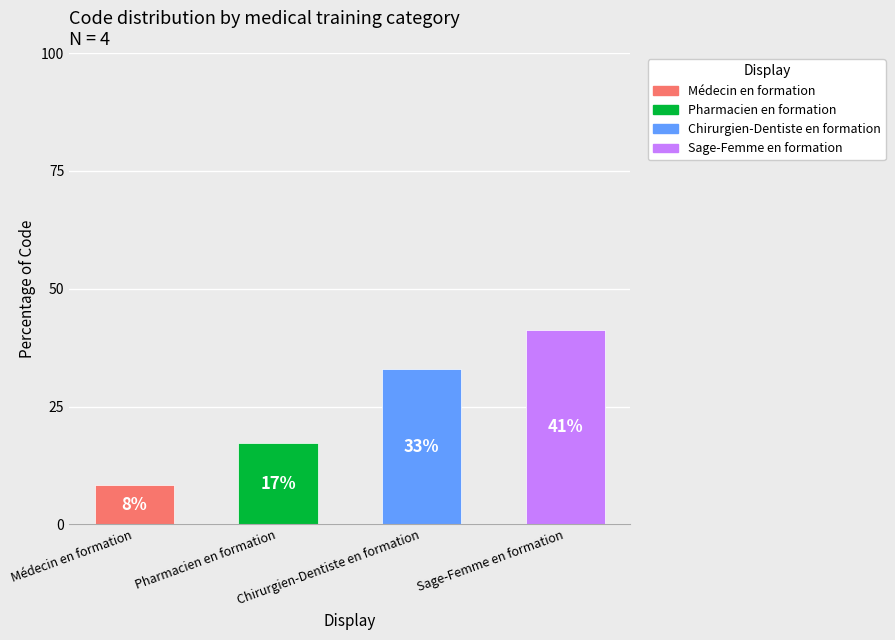

What position from the right is Médecin en formation?

4